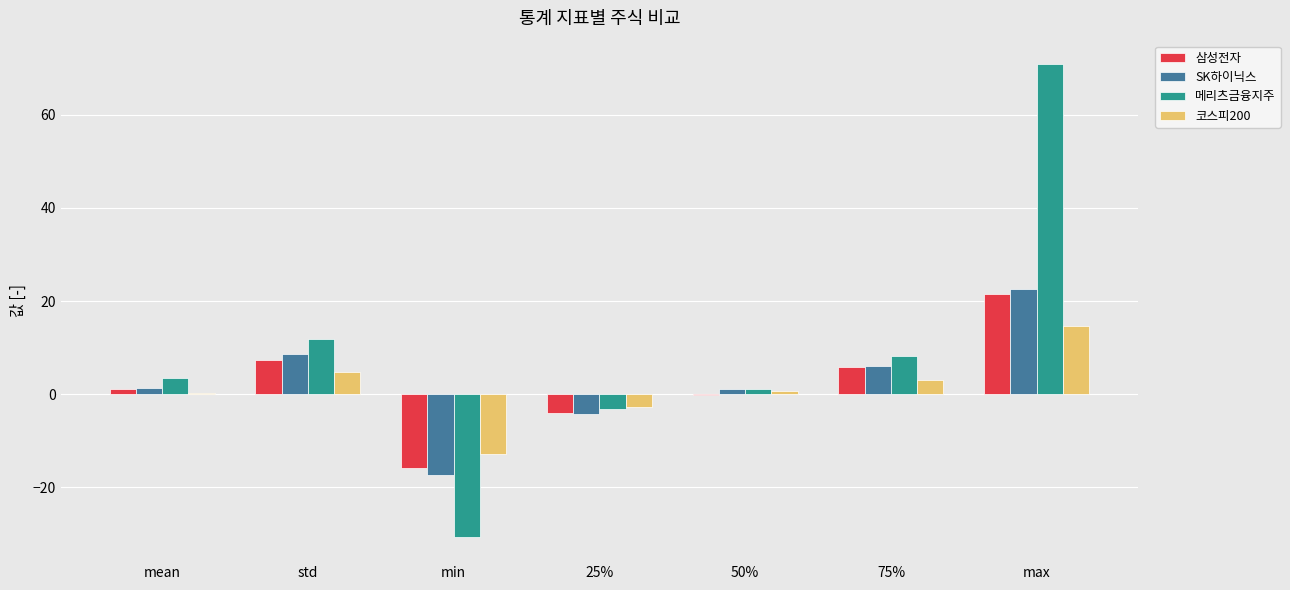

Which series has the largest total across all categories?

메리츠금융지주